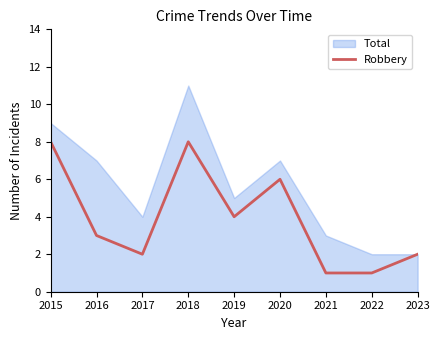

The Robbery series shows 8 at 2018. True or false?

True